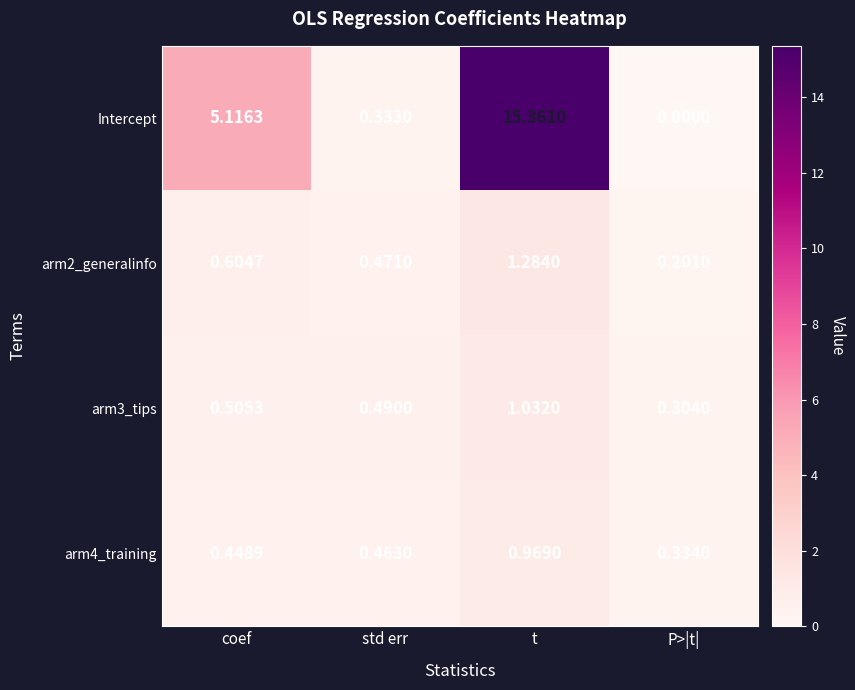

Which series changed the most between std err and t?

Intercept